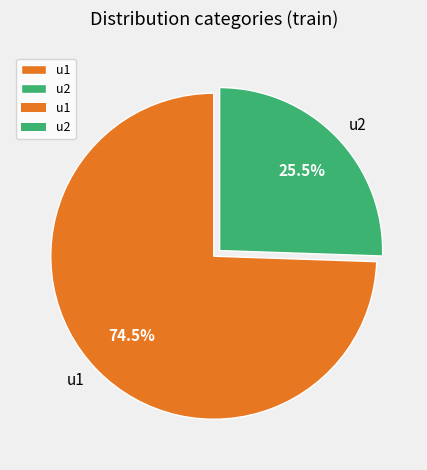

Is it true that u1 is 87% of the pie?

False